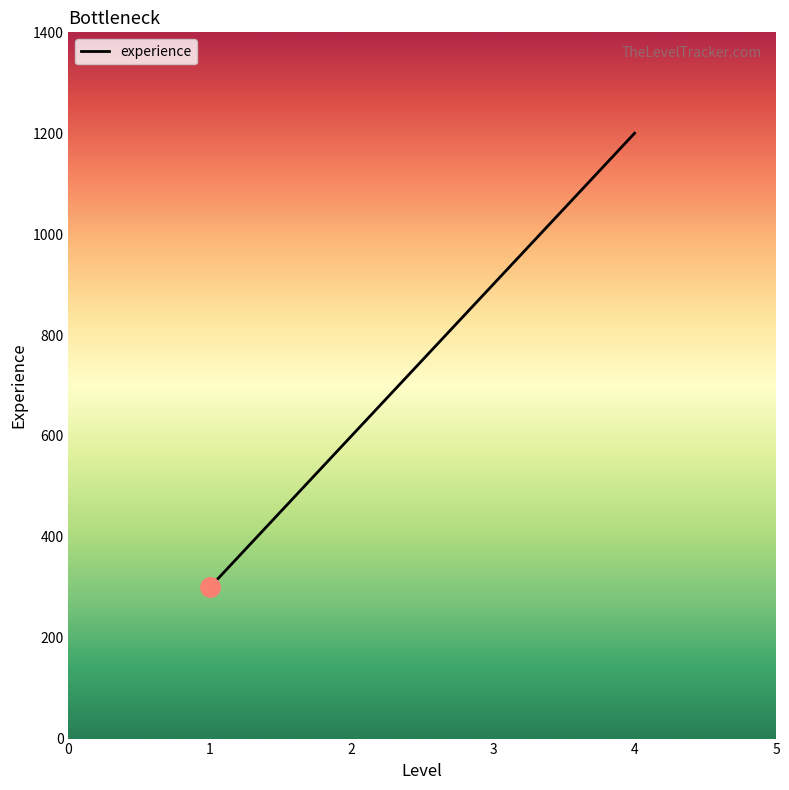

What is the ratio of the value at 1 to the value at 3?

0.3